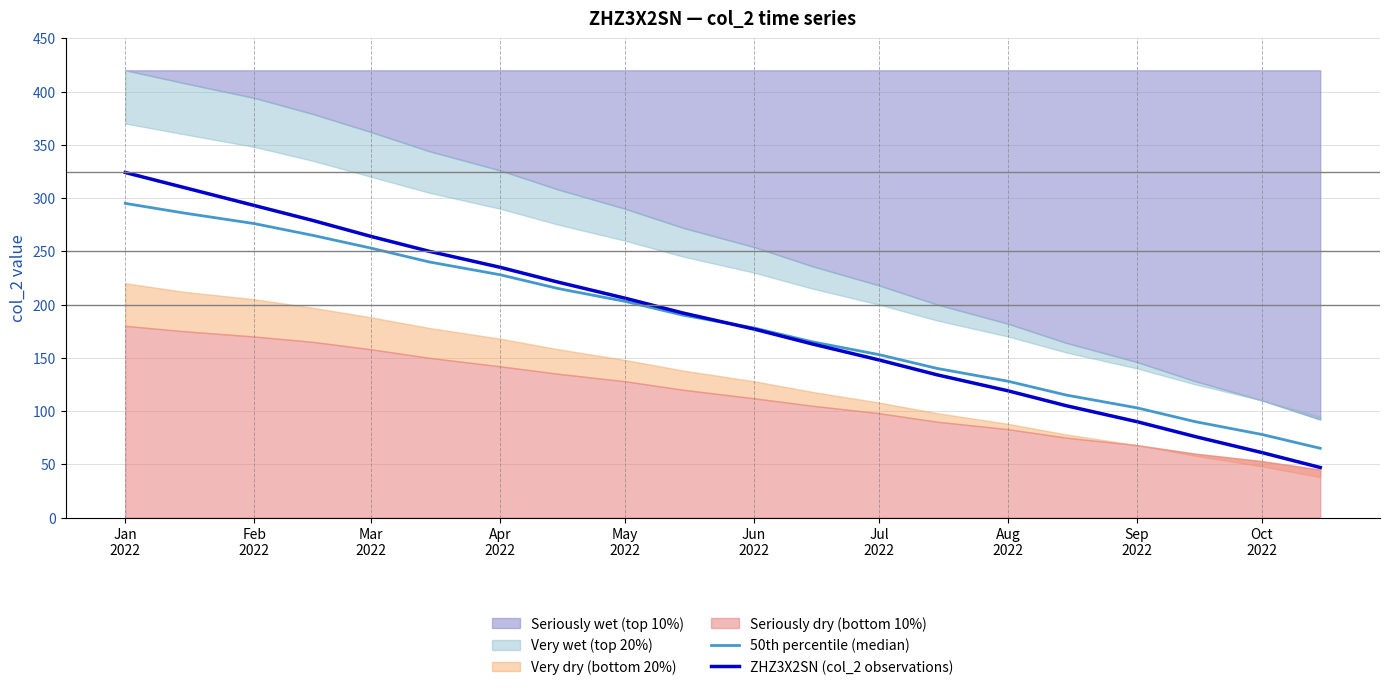

True or false: 50th percentile (median) has more than 1 interior local peaks.

False